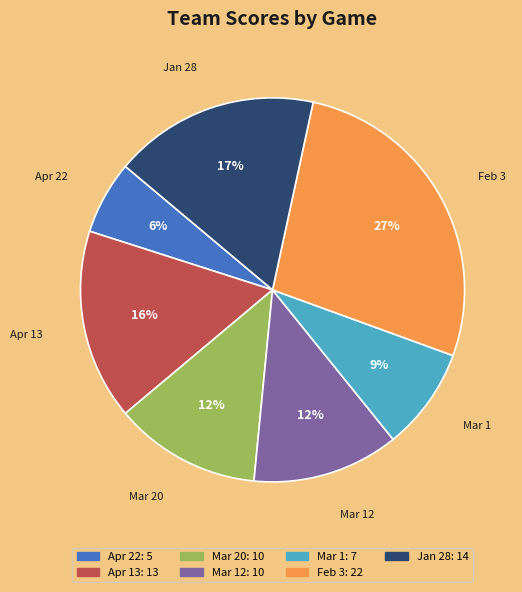

What percentage is the Feb 3 slice, to the nearest percent?

27%